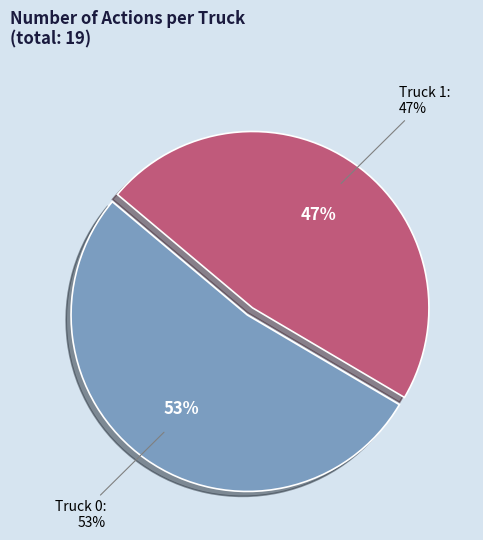

The Truck 1 slice represents 57% of the pie. True or false?

False